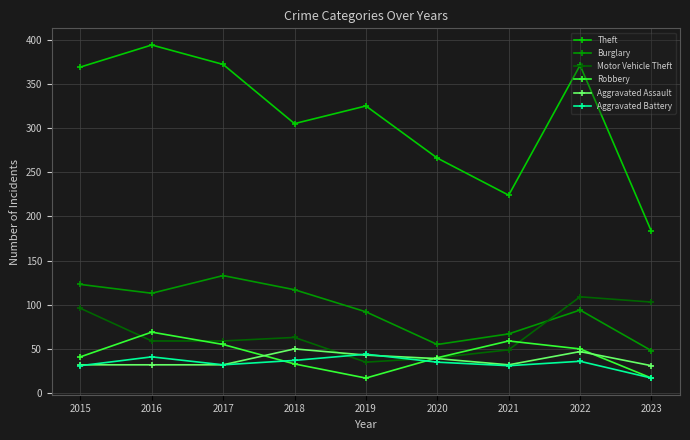

The Theft series shows 491 at 2017. True or false?

False